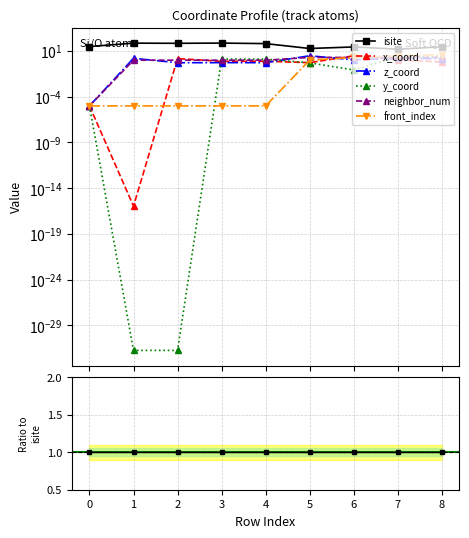

Is the value of x_coord at 7 greater than the value of y_coord at 8?

No